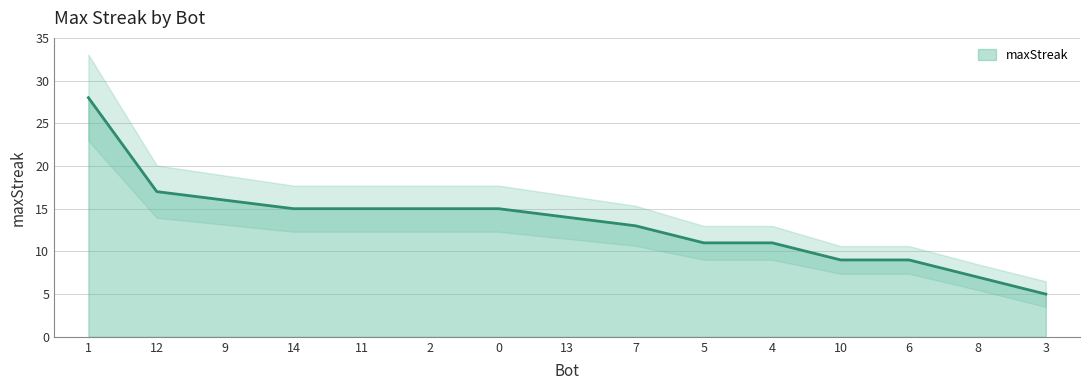

What is the value of the 9th point from the left?

13